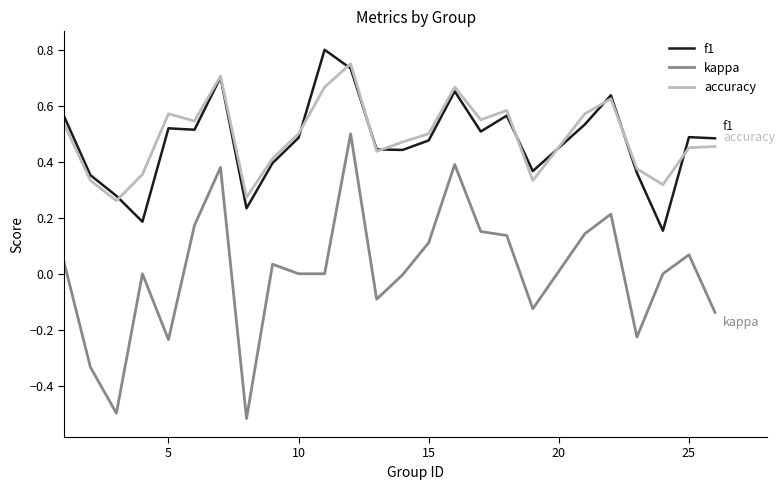

True or false: f1 and kappa intersect in this chart.

False